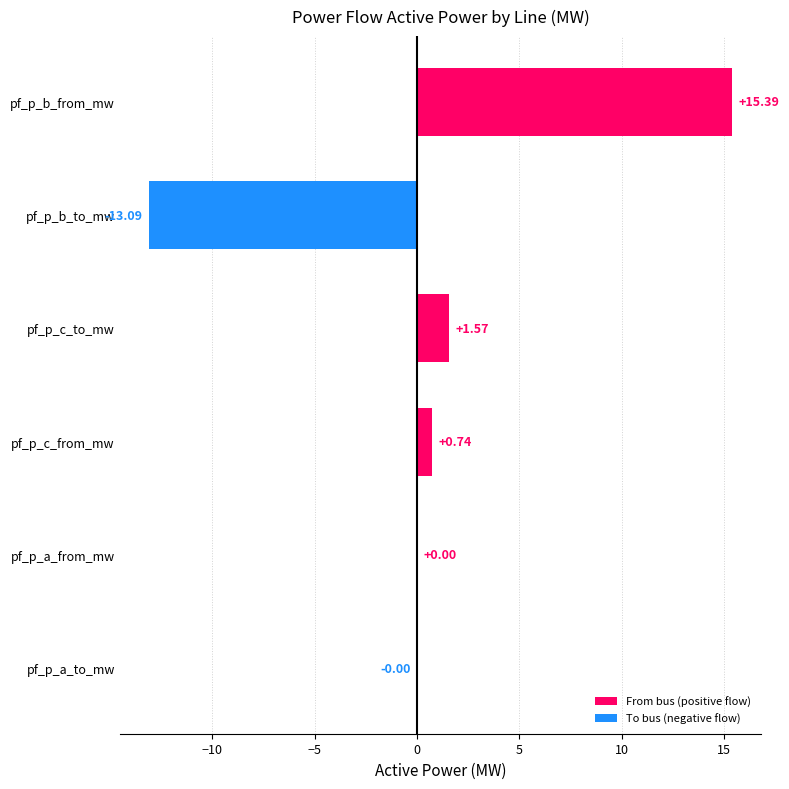

Which has a higher value, pf_p_a_from_mw or pf_p_c_to_mw?

pf_p_c_to_mw